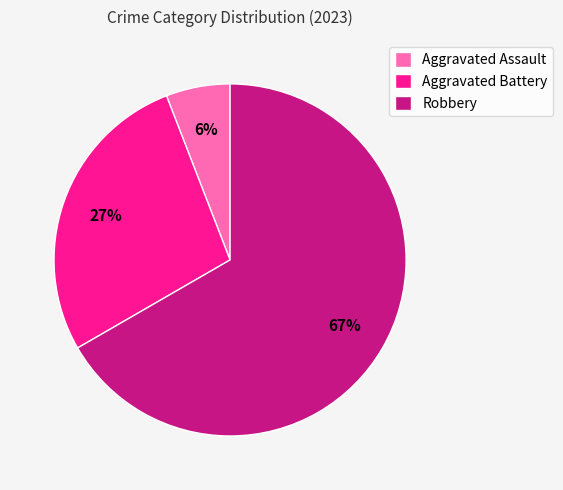

How many slices are in this pie chart?

3